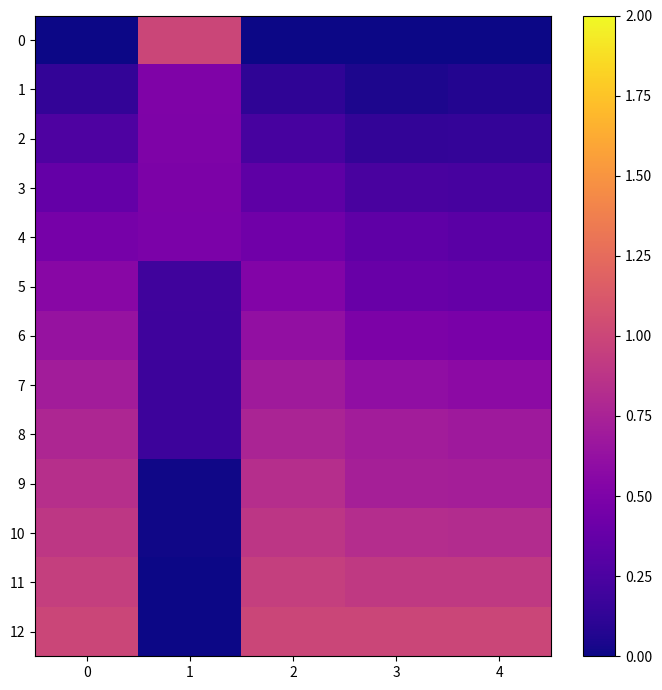

At how many categories does at least one series exceed 0?

5